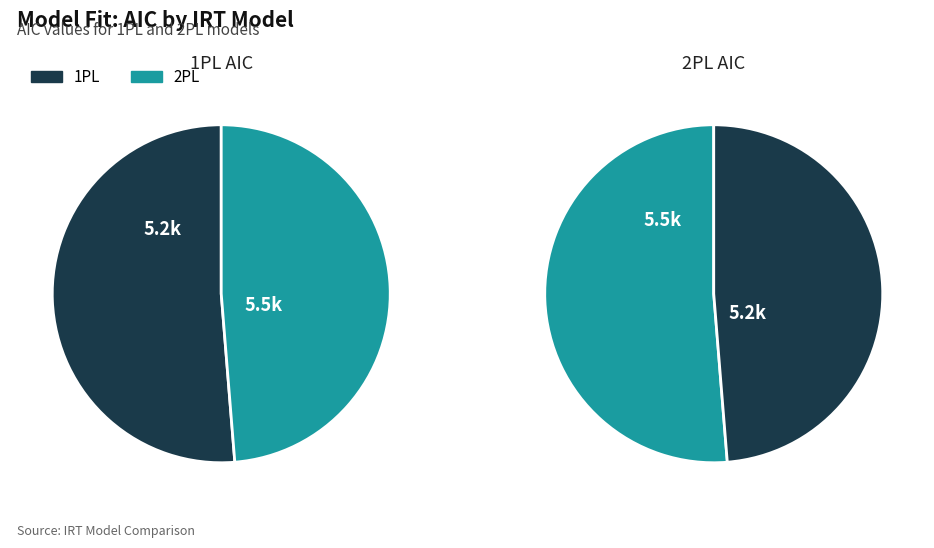

To the nearest percent, what is the average slice percentage?

50%